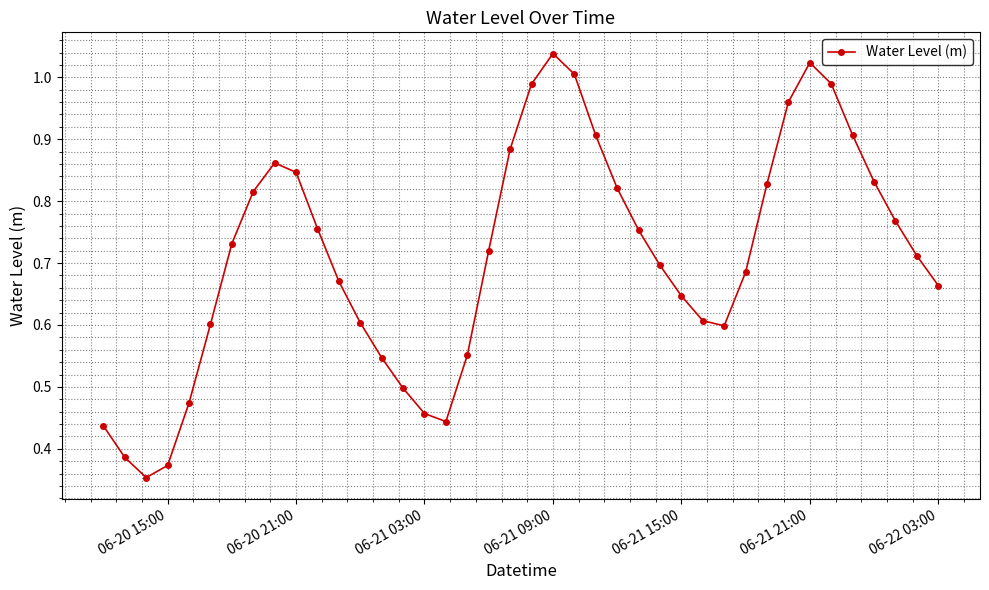

What is the sum of all values?

28.4